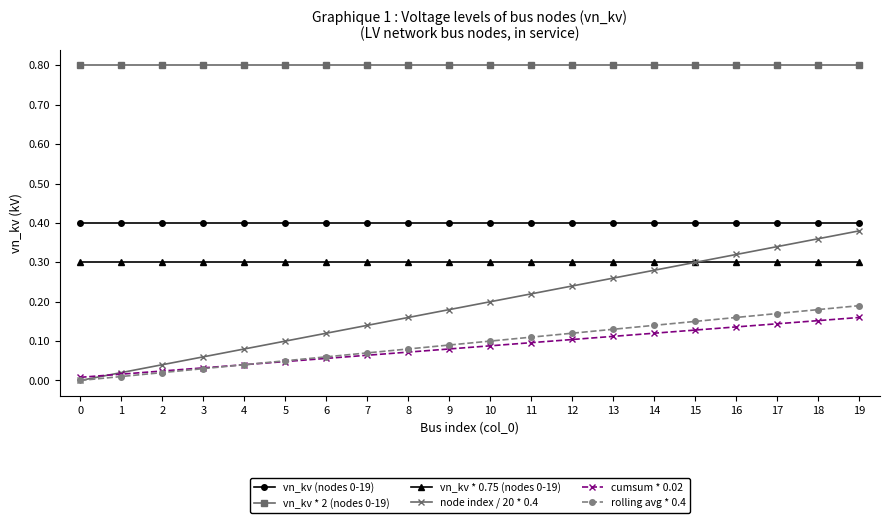

Is the value of vn_kv * 2 (nodes 0-19) at 17 greater than the value of node index / 20 * 0.4 at 16?

Yes